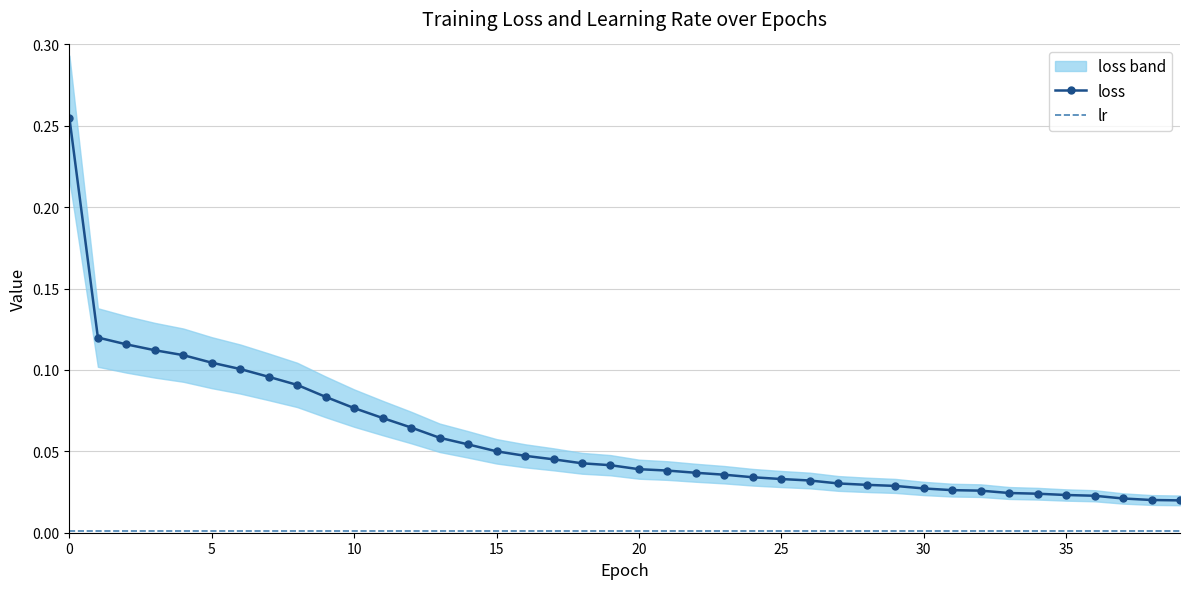

What is the label of the 27th point from the left?

26